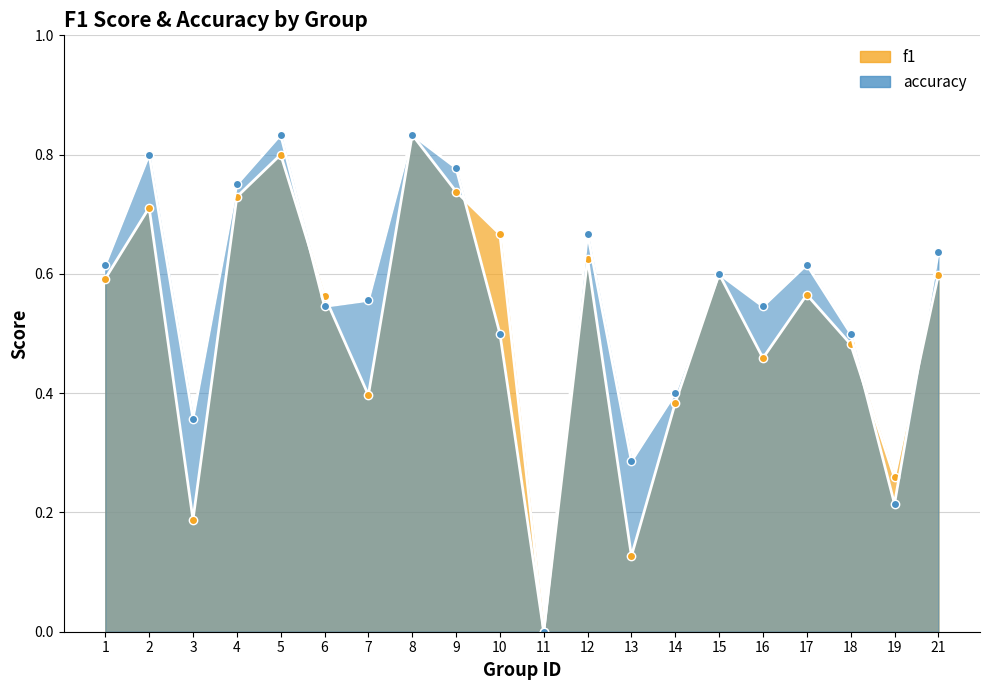

Rank the series by their average value, from lowest to highest.

f1, accuracy